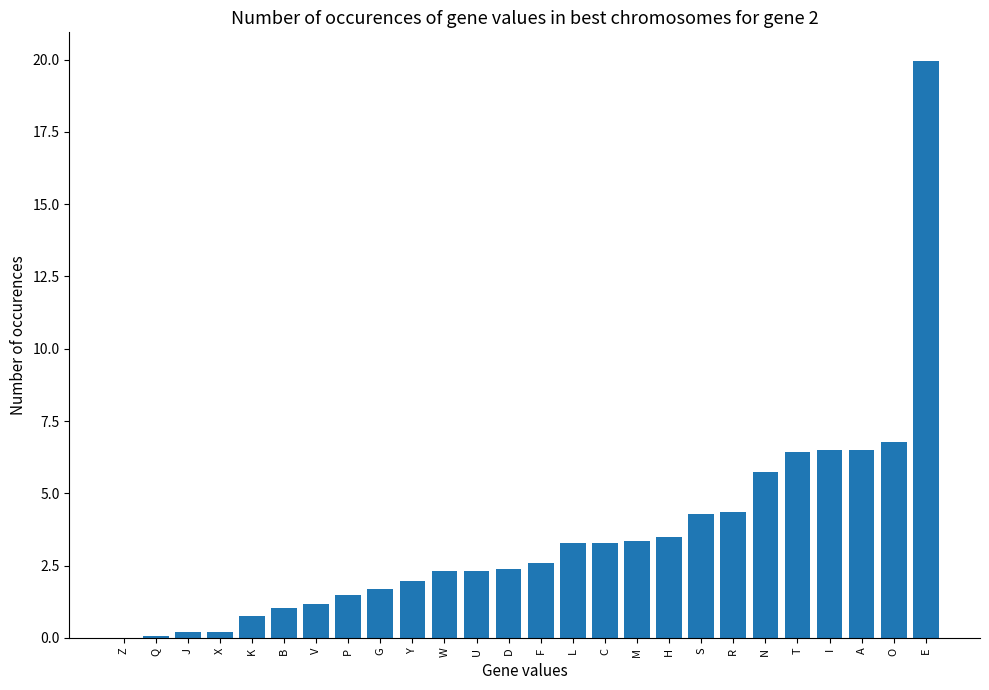

What is the change in value from J to I?

+6.3